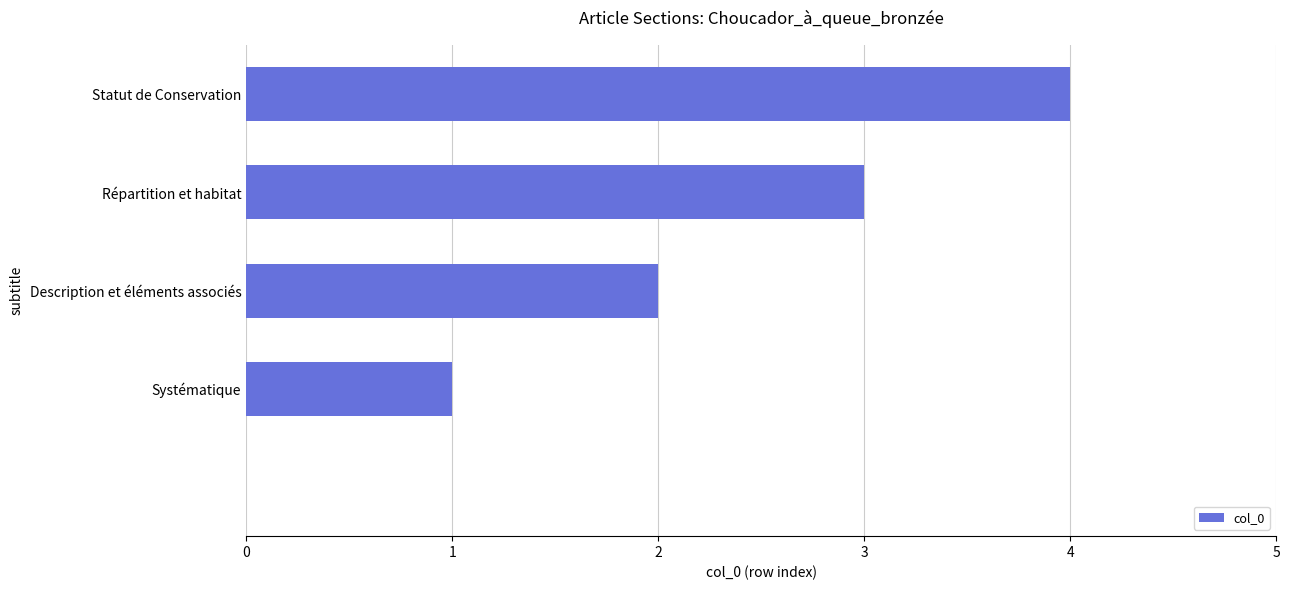

What is the maximum value shown in the chart?

4